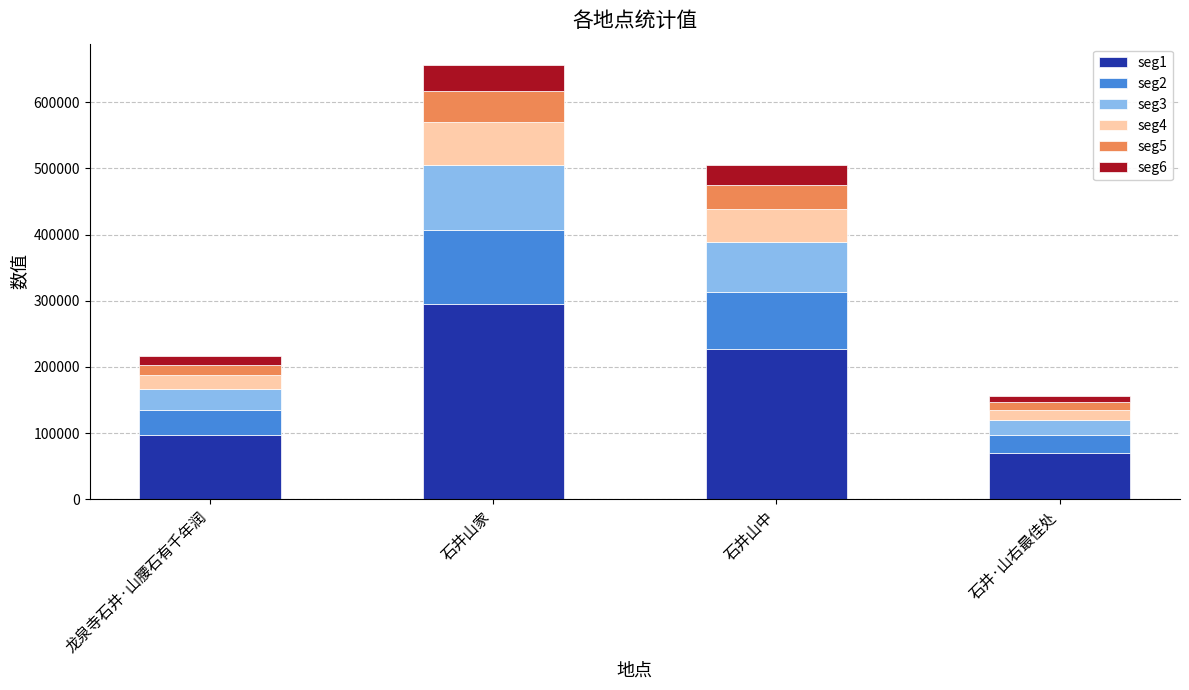

Does the chart contain any negative values?

No